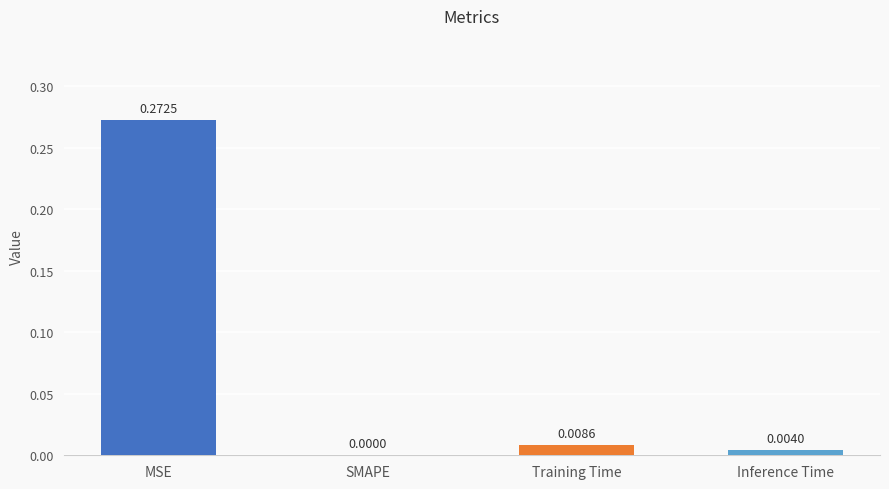

The value at MSE is 0.2. True or false?

False